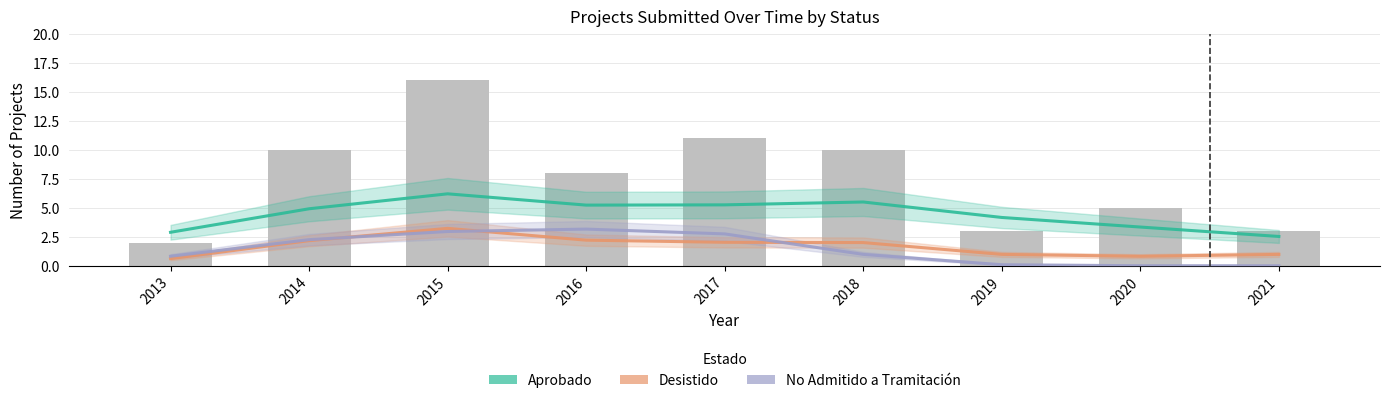

Does the chart contain any negative values?

No